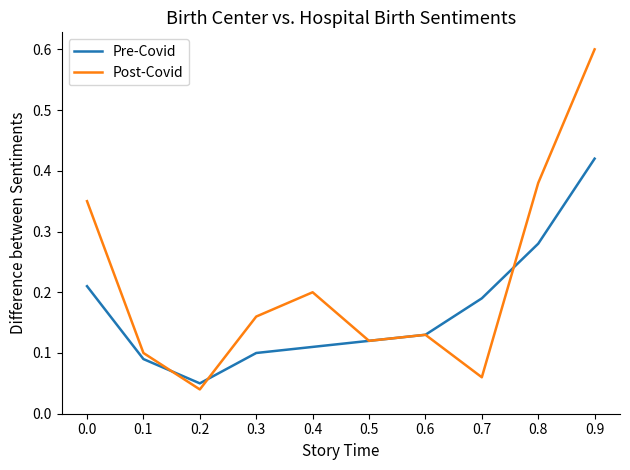

At 0.9, list the series in order from smallest to largest.

Pre-Covid, Post-Covid